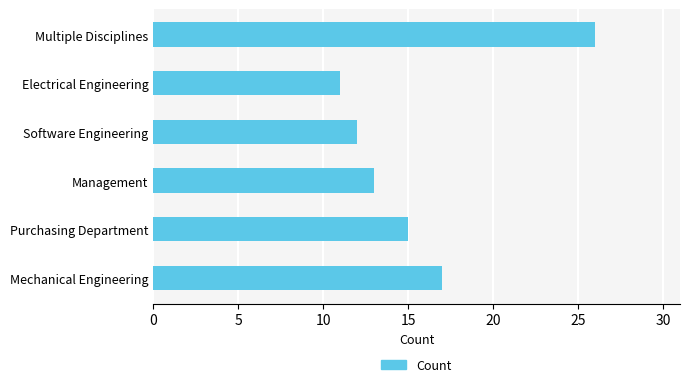

What is the difference between the maximum and minimum values?

15